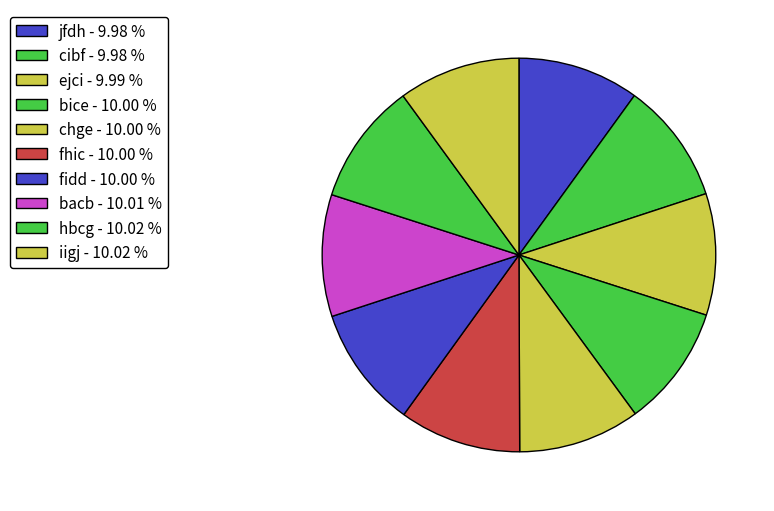

How many segments does this pie chart have?

10